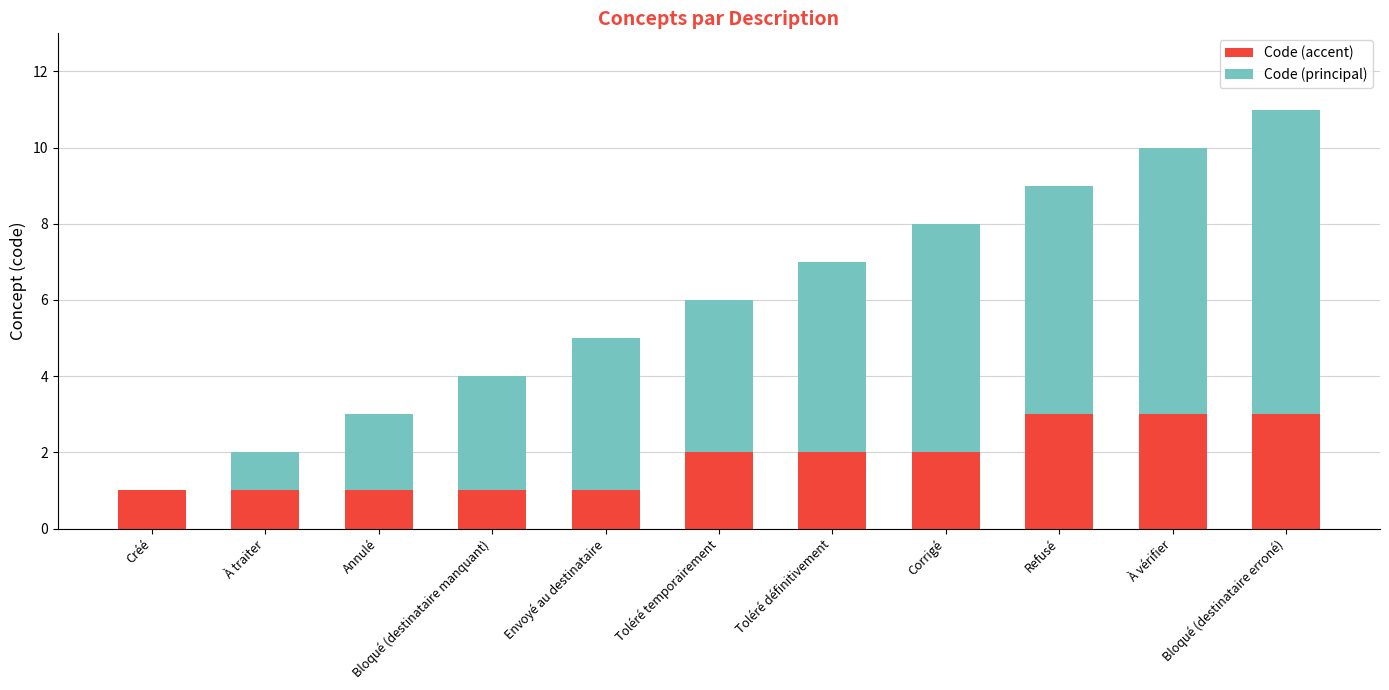

What is the sum of all Code (accent) values?

20